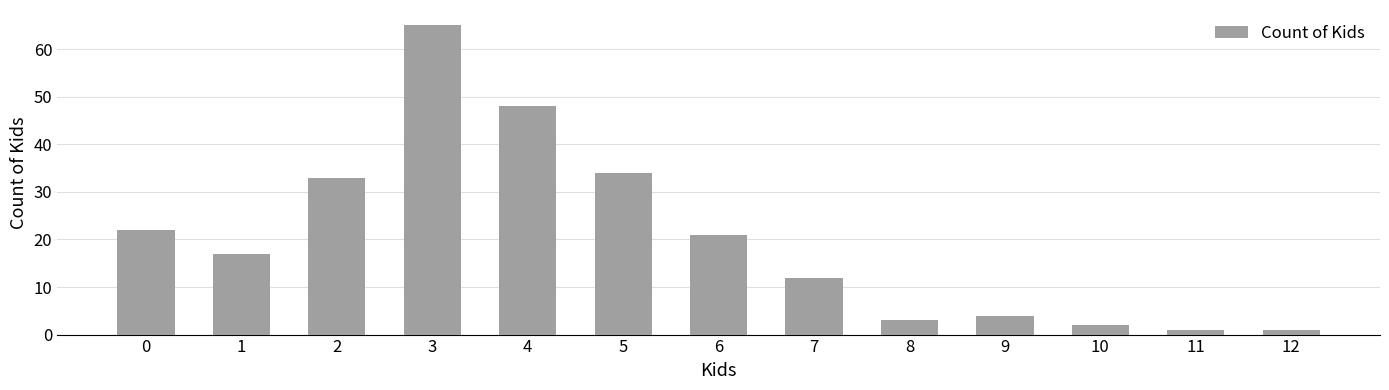

How many bars are there in total?

13